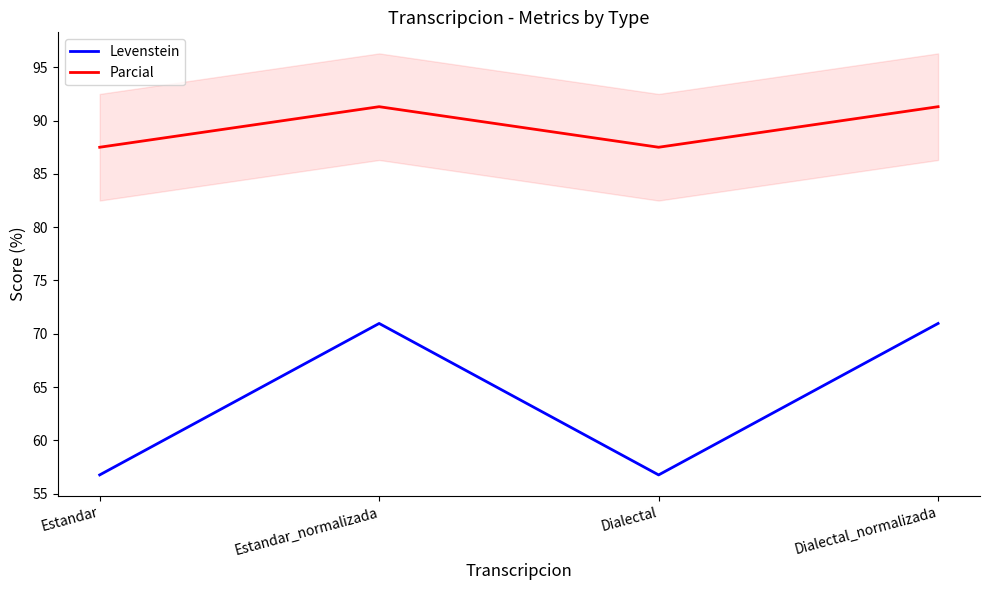

The Levenstein series shows 56.8 at Dialectal. True or false?

True